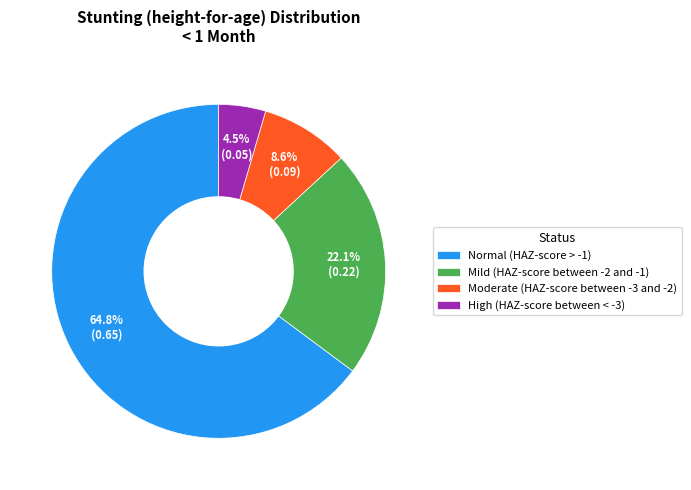

How many segments does this pie chart have?

4